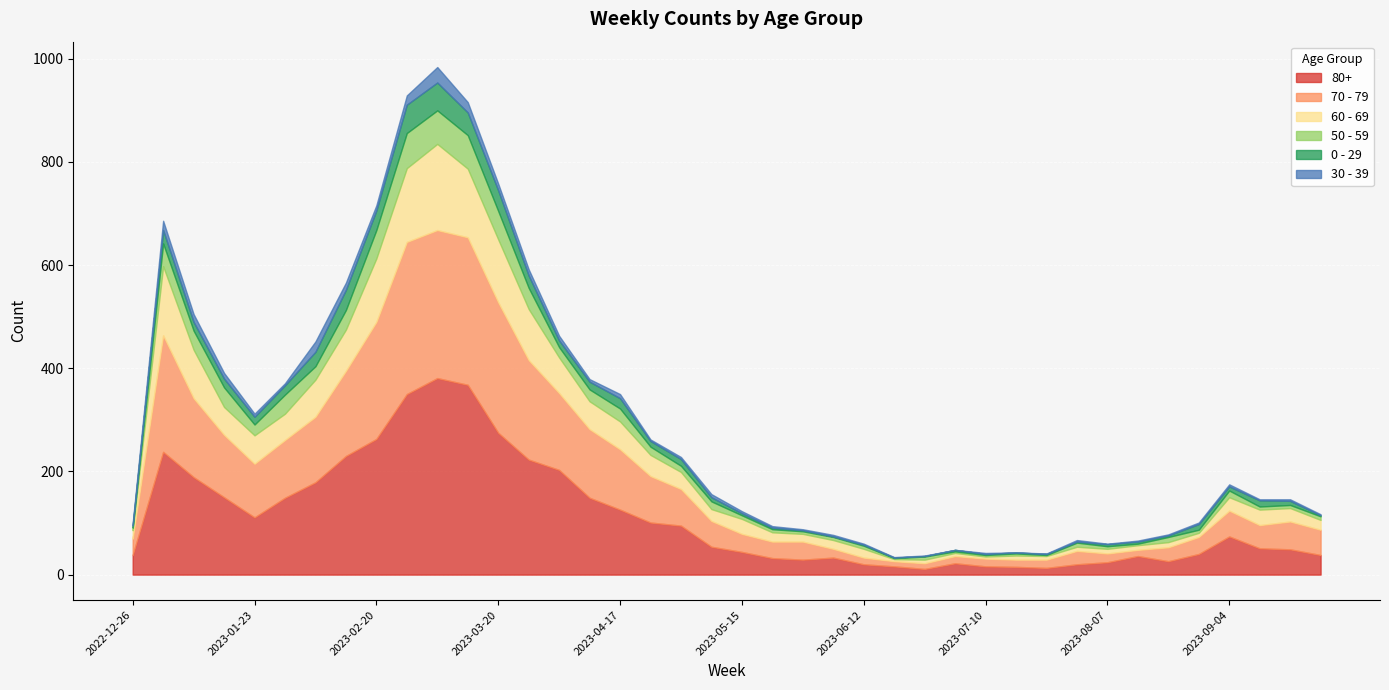

At which label does 50 - 59 reach its minimum?

2023-06-19